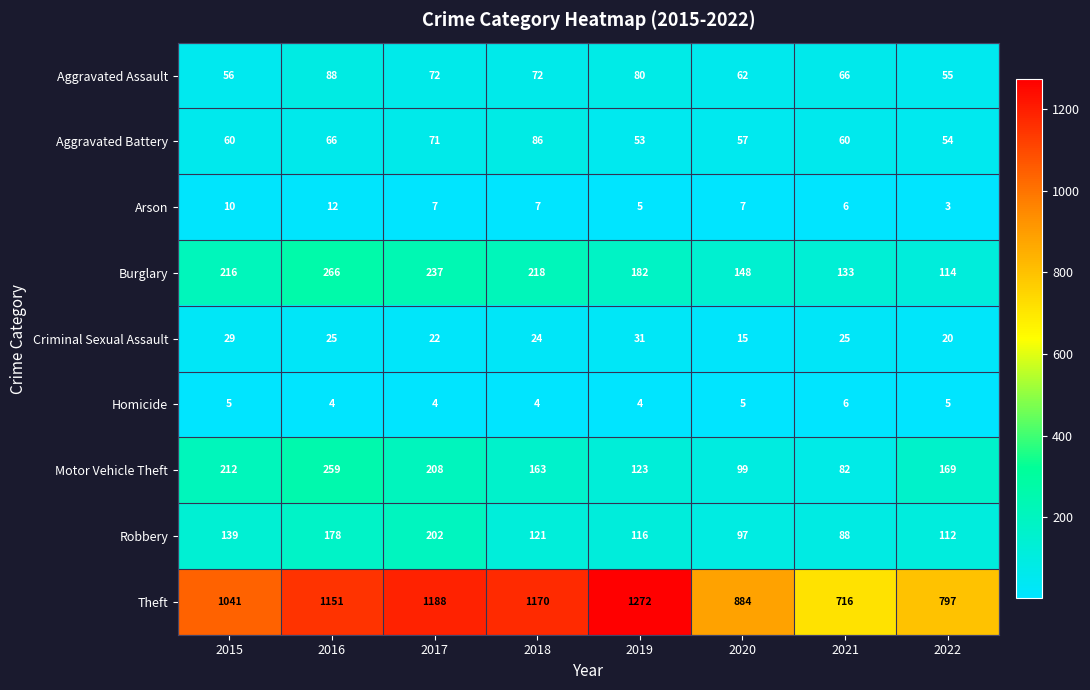

What is the difference between the second highest and minimum values in the Robbery series?

90